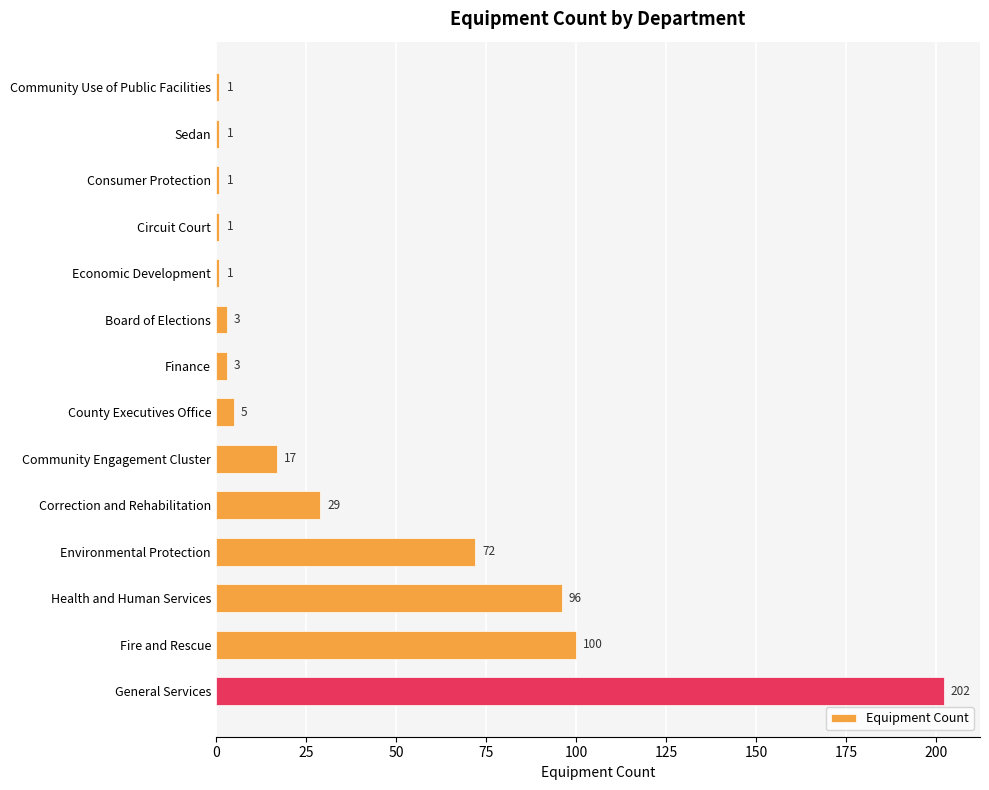

Reading top to bottom, list all the values displayed in this chart.

1	1	1	1	1	3	3	5	17	29	72	96	100	202